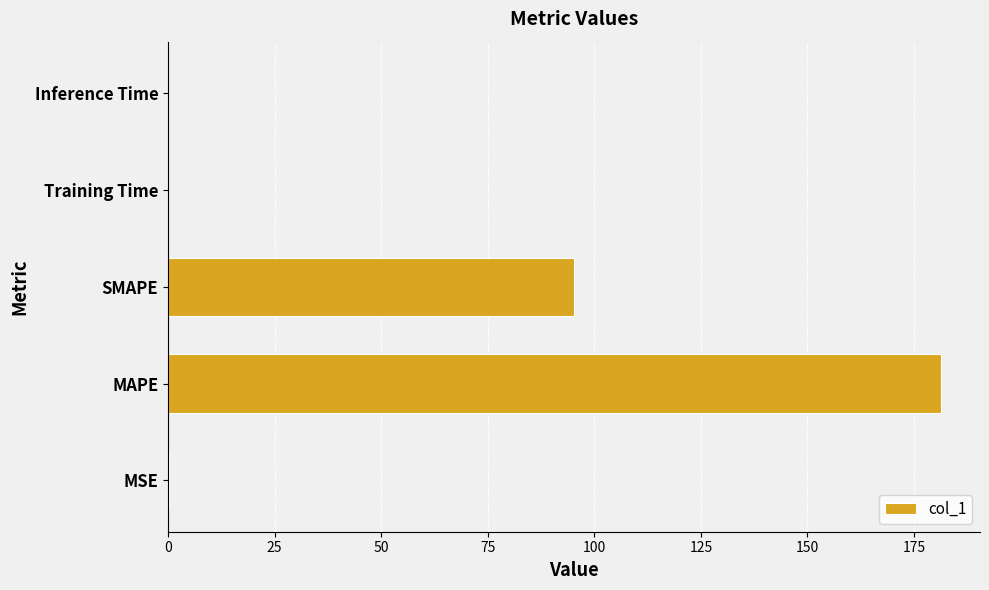

What is the greatest value displayed?

181.4